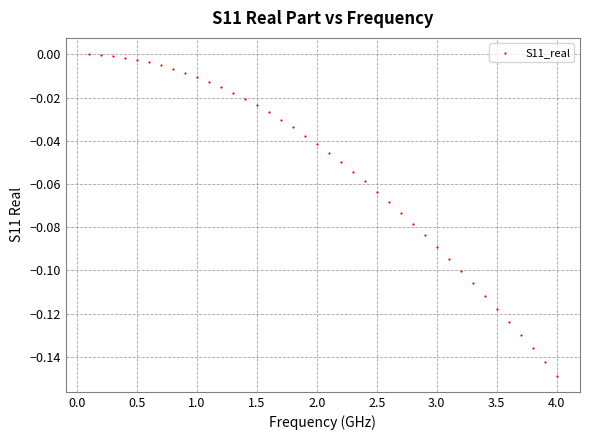

What is the range of X values (max minus min)?

3.9